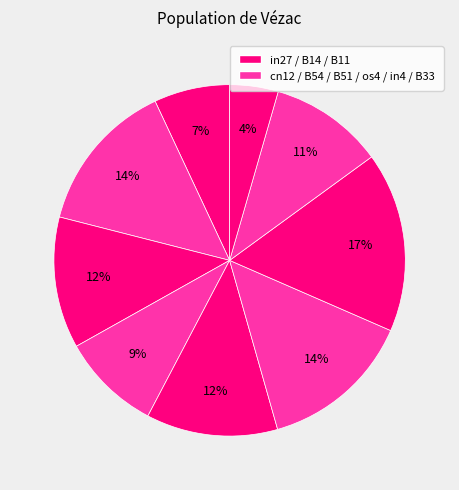

How many segments does this pie chart have?

9